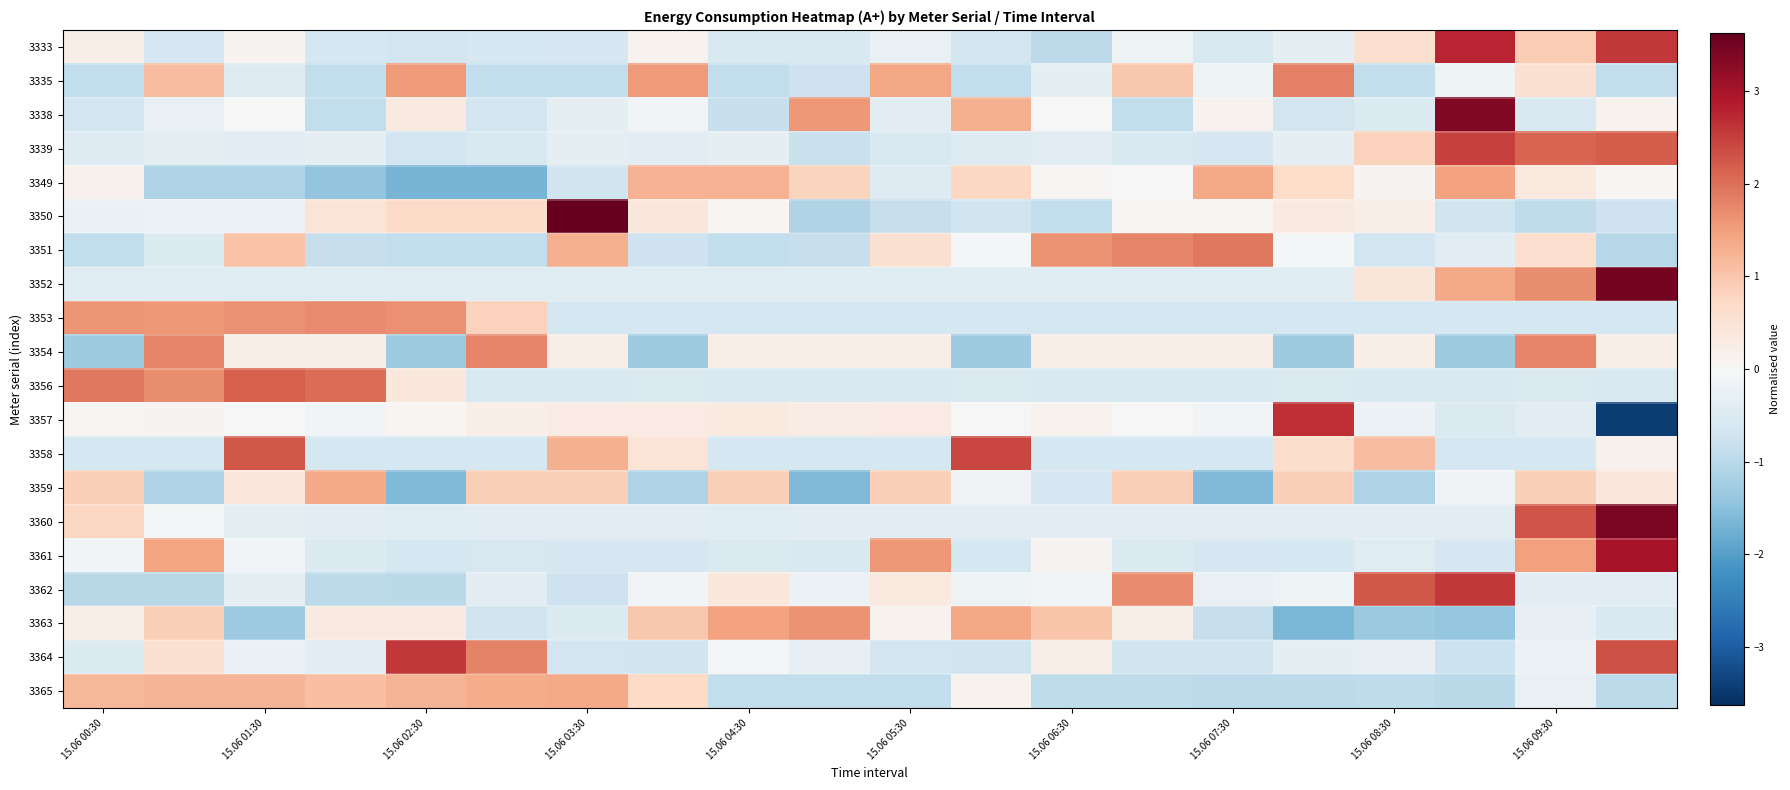

At which category is the sum across all series the highest?

19